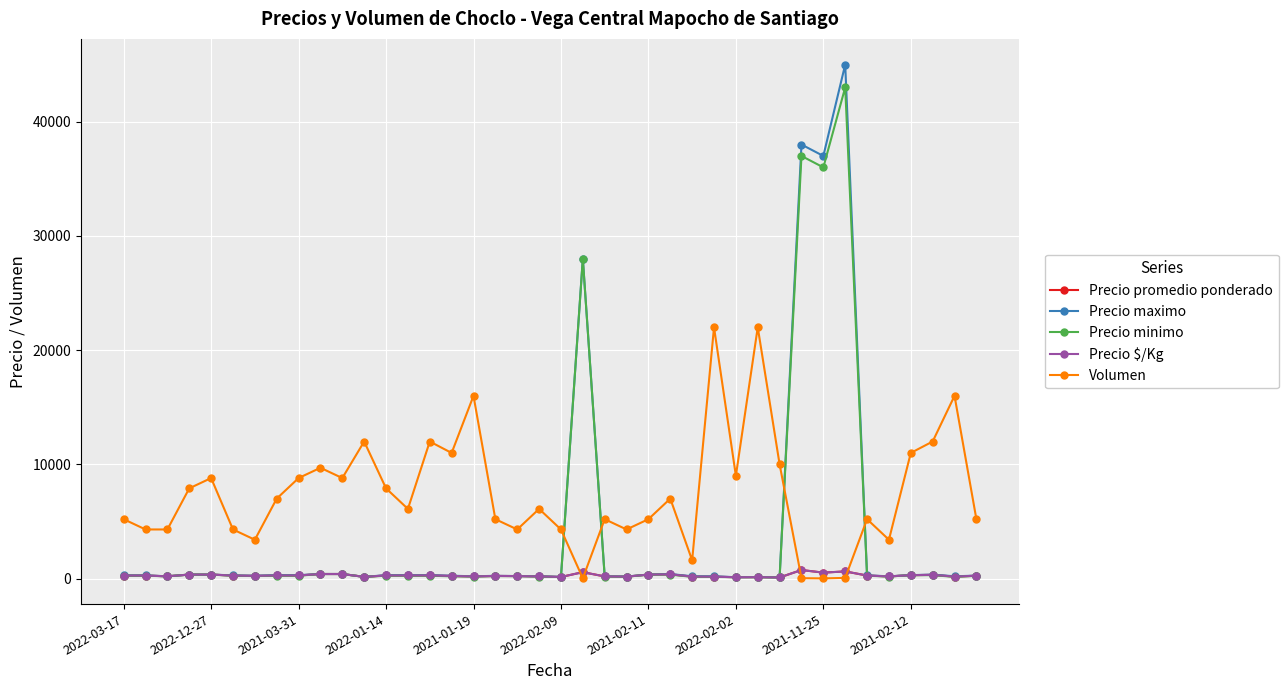

Which series has the largest range (max minus min)?

Precio maximo